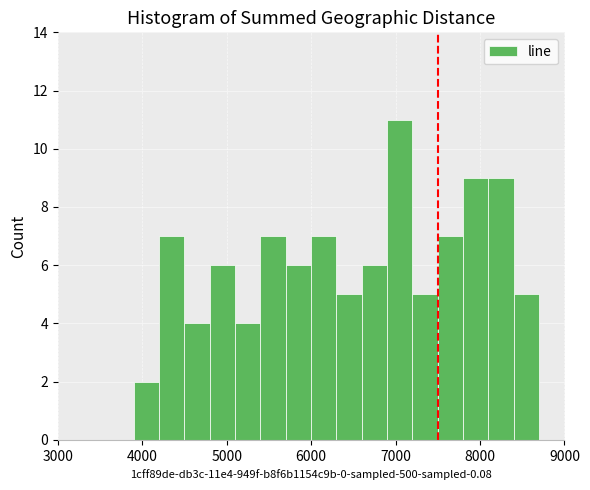

Around what value on the x-axis is the tallest bar? Give the approximate position of its centre, as read against the axis.

7100